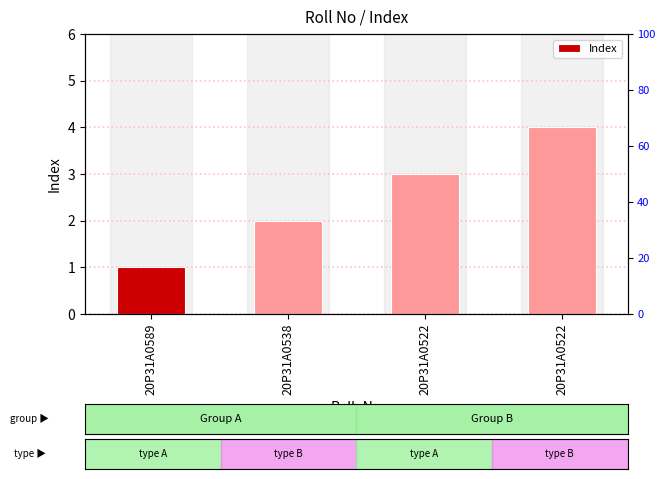

What is the difference between the maximum and minimum values?

3